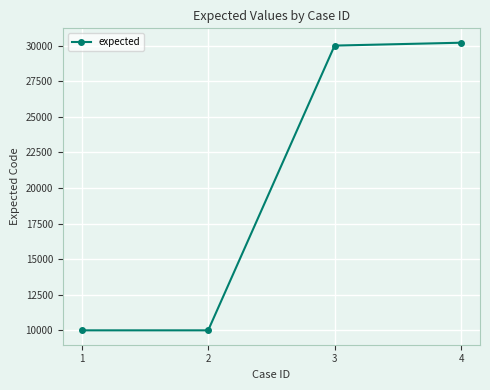

The value at 1 is 15854. True or false?

False